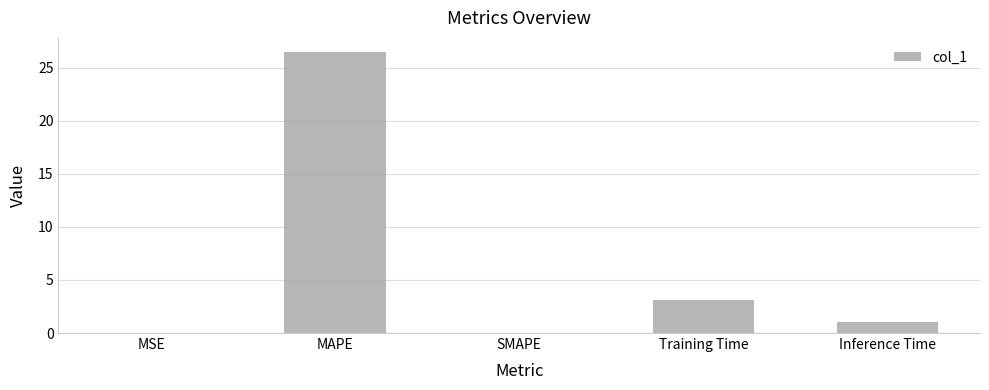

Which has a higher value, MAPE or Inference Time?

MAPE